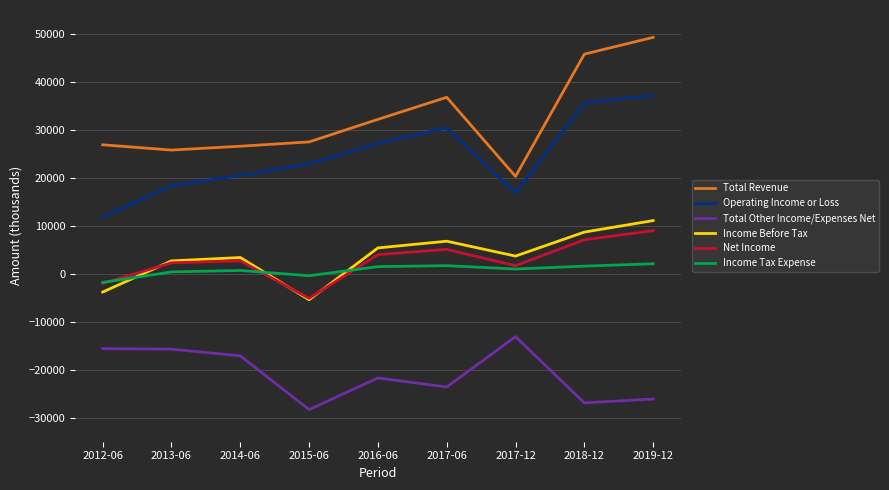

What is the smallest value displayed?

-28300